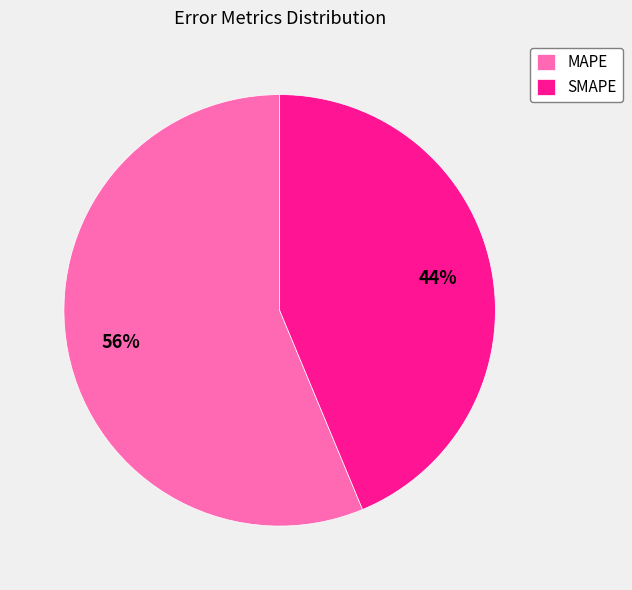

What percentage is the MAPE slice, to the nearest percent?

56%